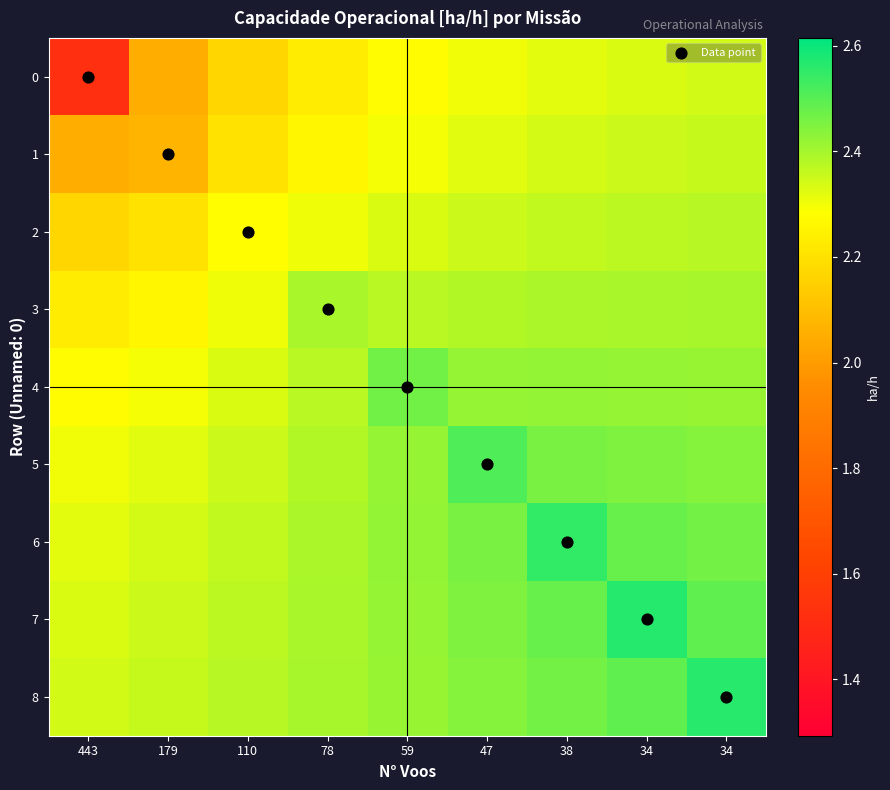

Which label corresponds to the largest value in the chart?

34